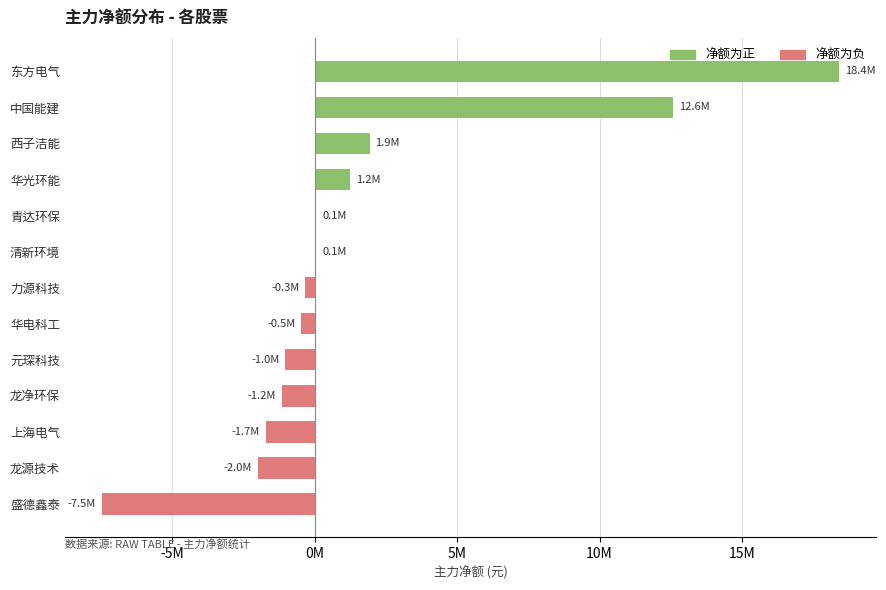

What is the greatest value displayed?

18408664